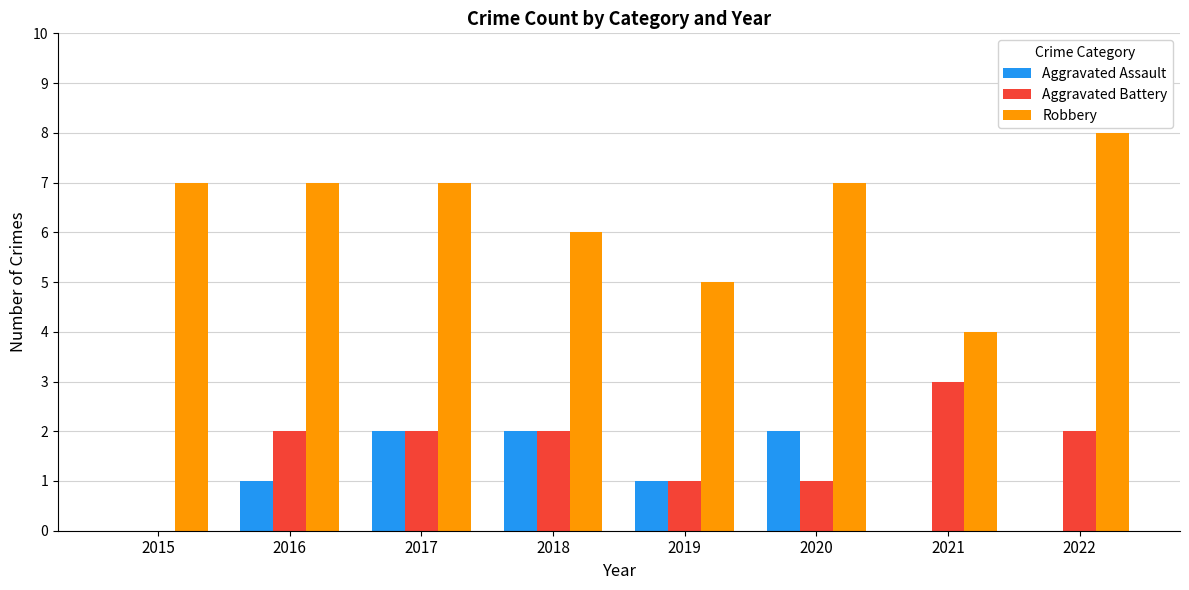

Between 2017 and 2019, which series saw the biggest shift?

Robbery